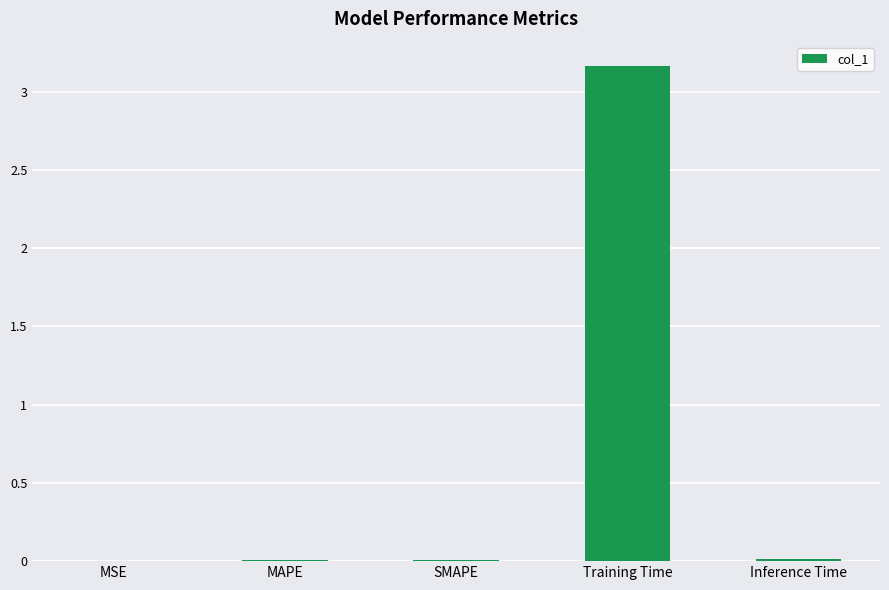

True or false: the data shows 5.5 at Training Time.

False